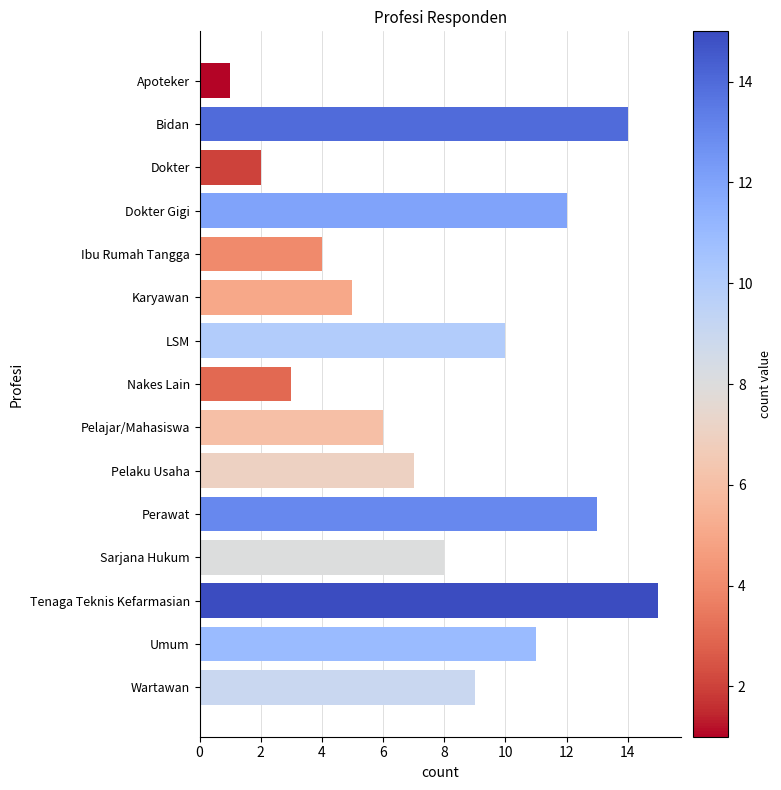

What is the label of the 14th bar from the top?

Umum